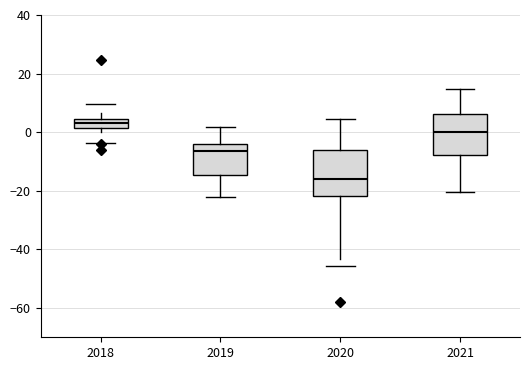

Reading left to right, read every box against the y-axis: the position of its median line, the range the box covers, and the ends of its whiskers. The values are not printed on the chart, so give them approximately, as read against the axis.

2018: median 4 (inside the box), box 2 to 4, whiskers 0 to 6
2019: median -6, box -14 to -4, whiskers -22 to 2
2020: median -16, box -22 to -6, whiskers -44 to 4
2021: median 0, box -8 to 6, whiskers -20 to 14